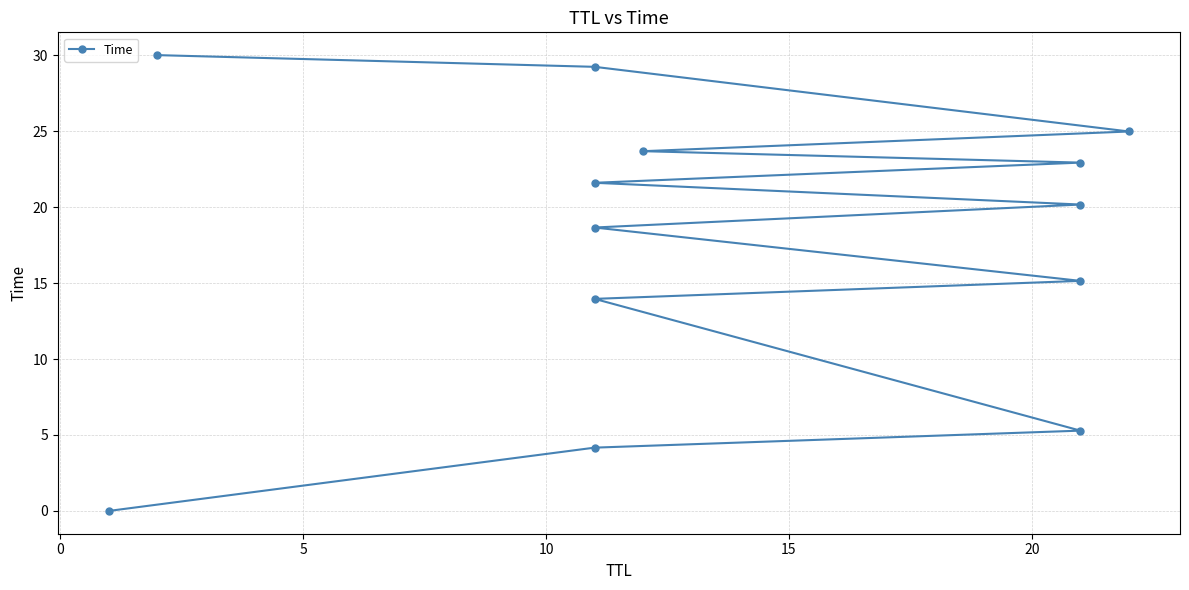

What is the difference between the maximum and minimum values?

30.0